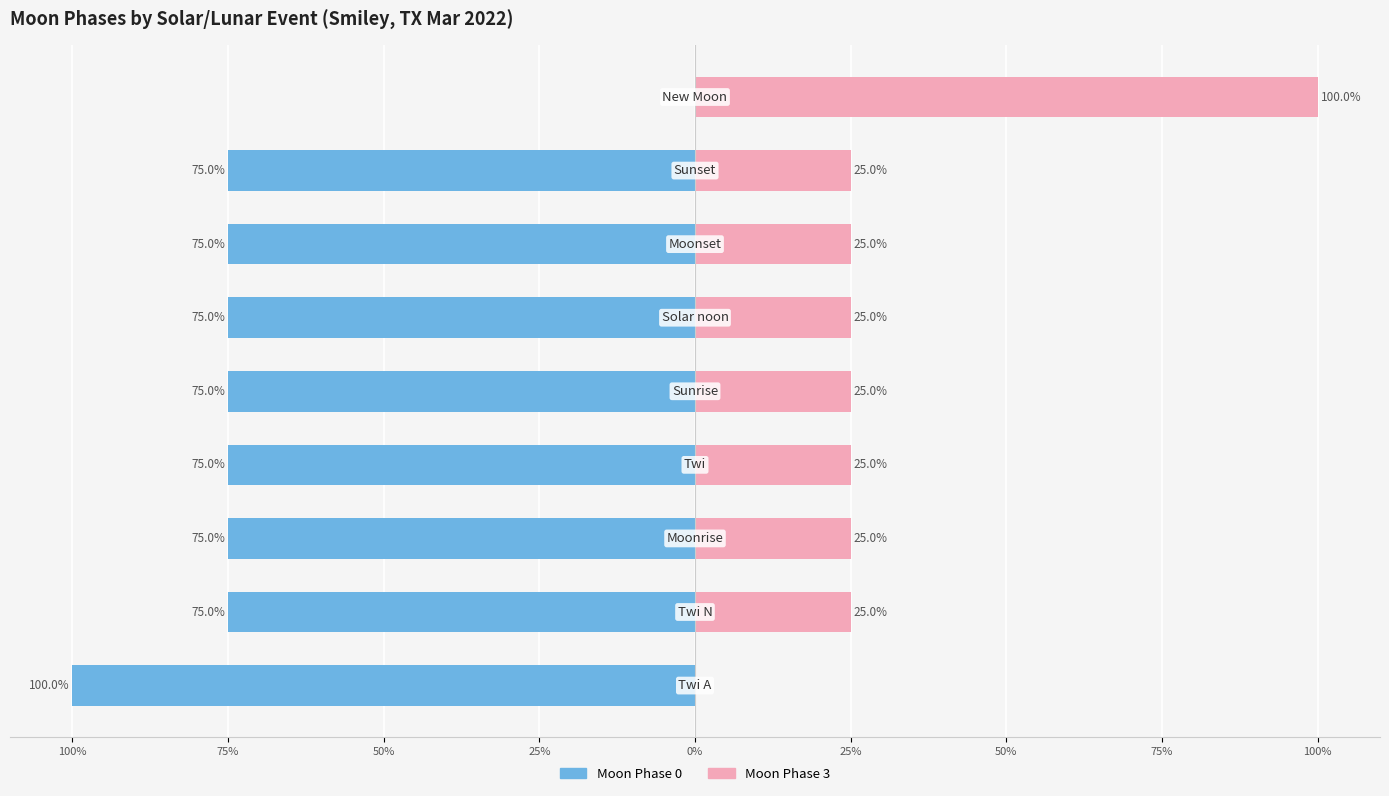

What is the minimum value shown in the chart?

-100